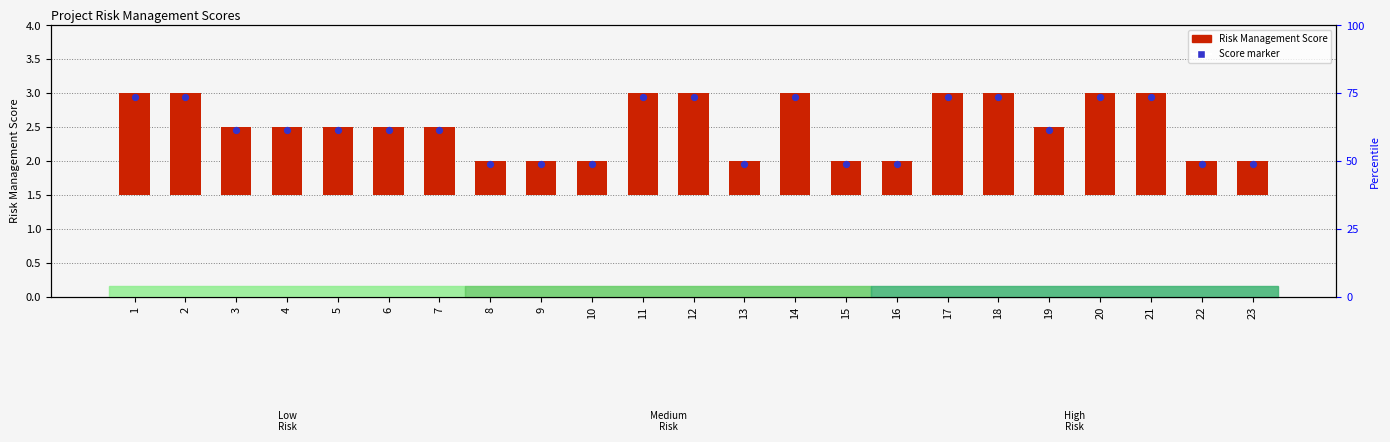

What are all the series names shown in the legend?

Risk Management Score, Score marker